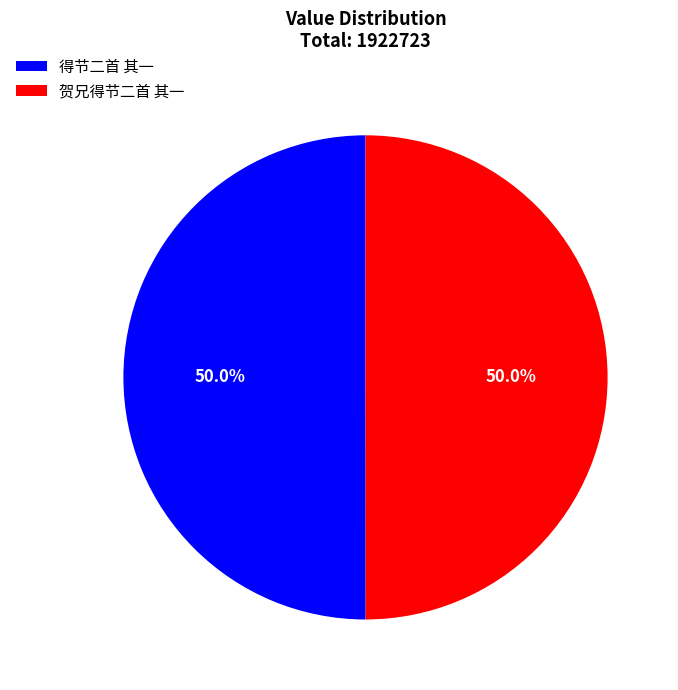

Approximately how many times larger is the value at 贺兄得节二首 其一 compared to 得节二首 其一?

1.0